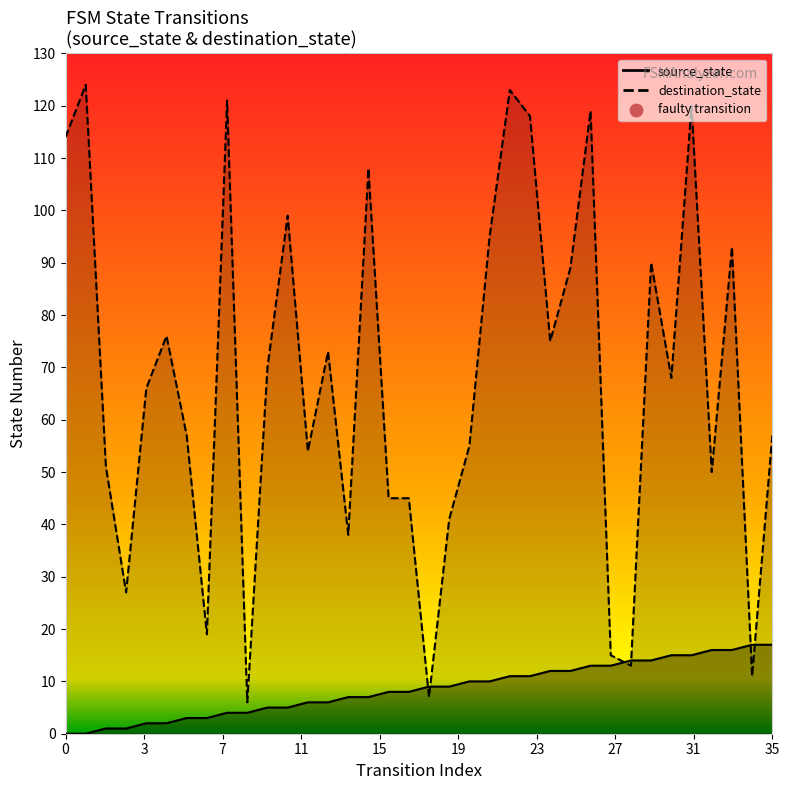

Which series contains the lowest Y value?

source_state_line